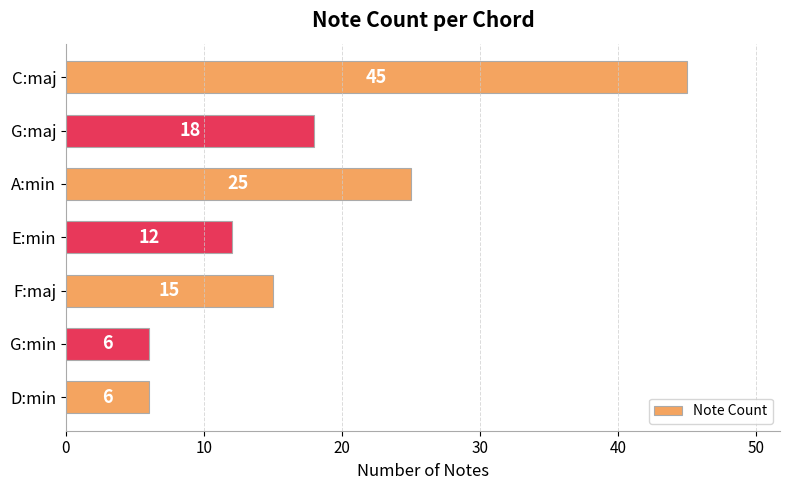

What is the minimum value shown in the chart?

6